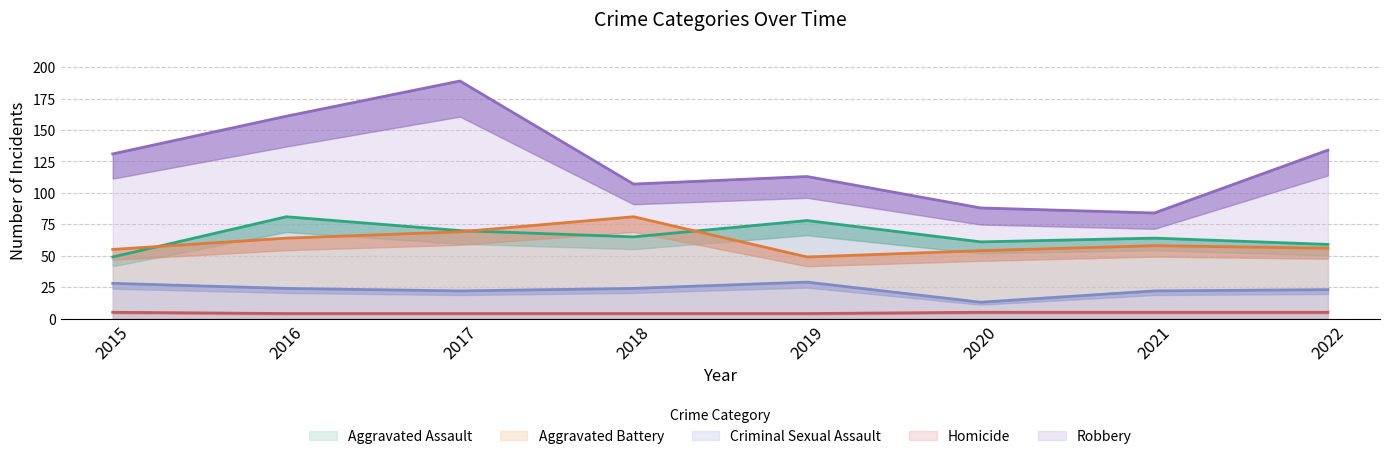

Between 2019 and 2021, which series saw the biggest shift?

Robbery